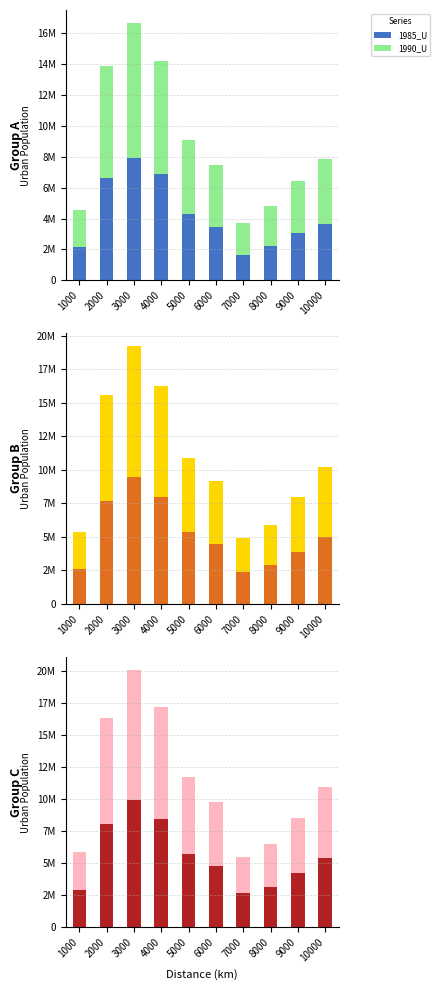

What is the difference between the highest and lowest values at 7000?

1192649